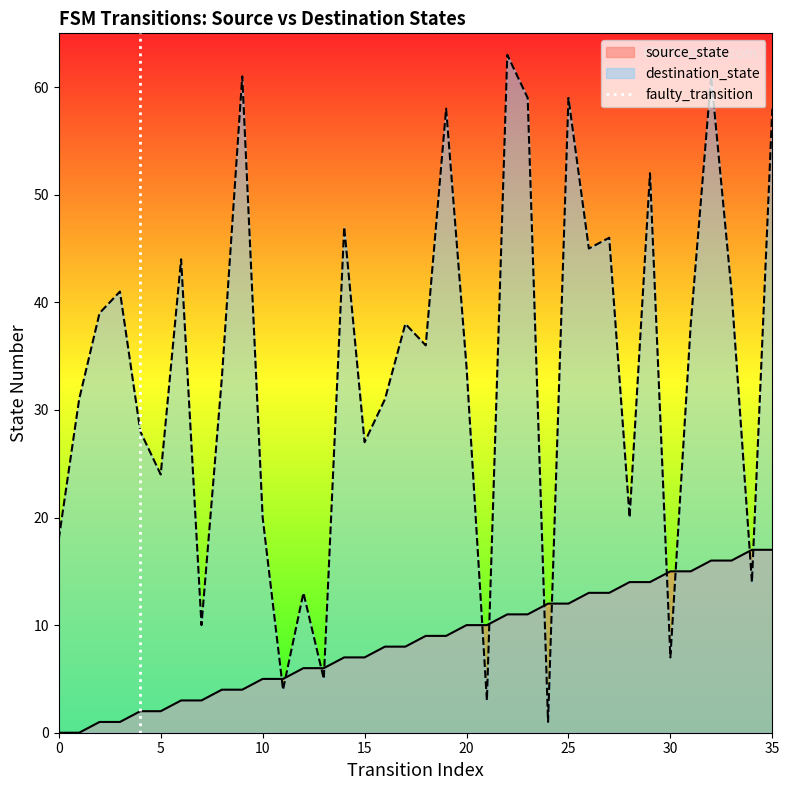

After their last crossing, which series has the higher values: source_state or destination_state?

destination_state